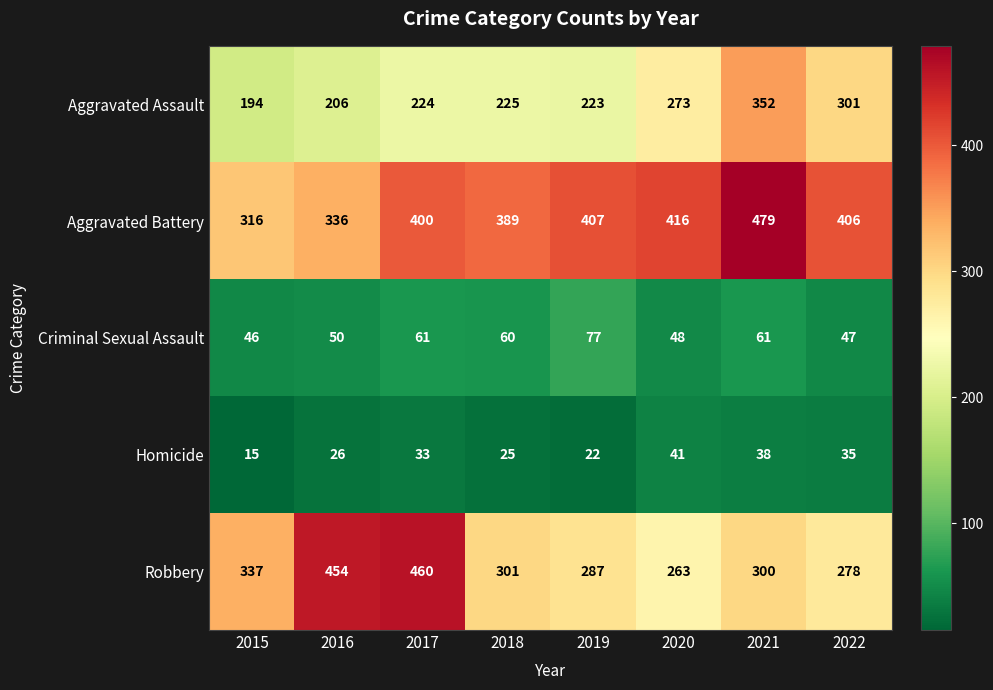

How many distinct data groups are displayed?

5